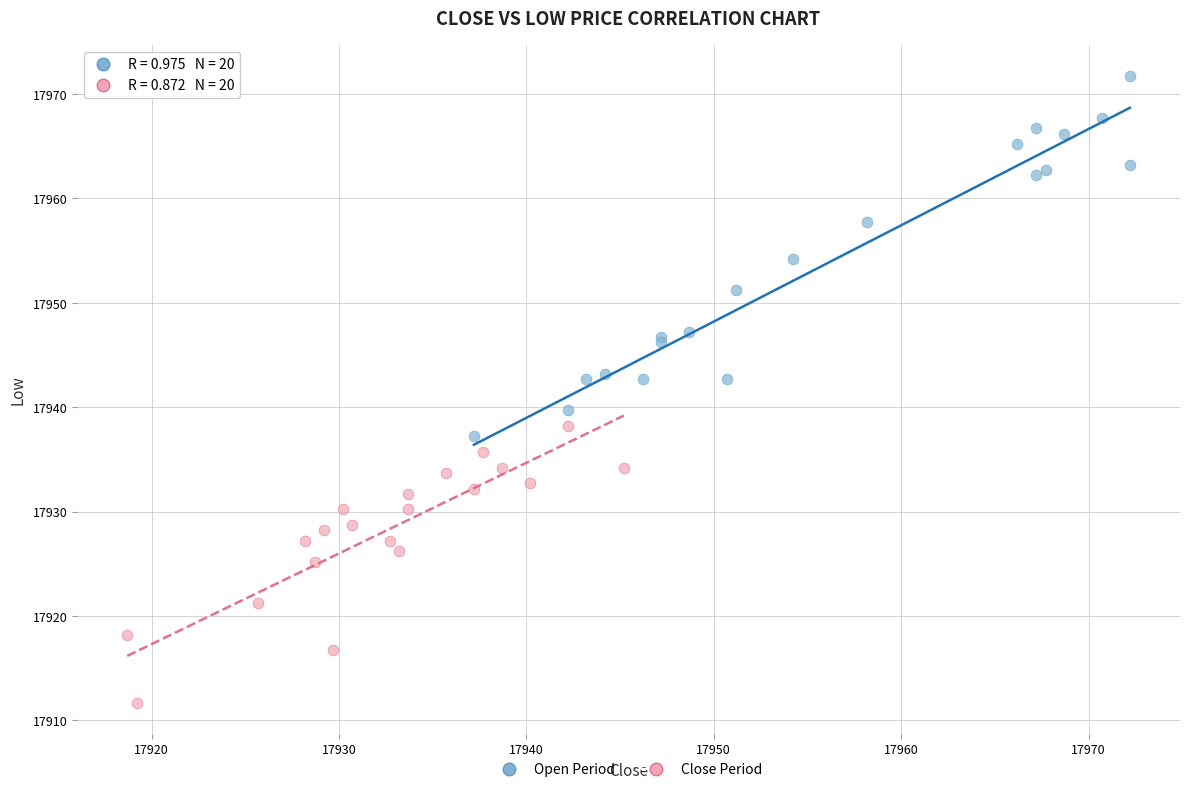

Which series has the largest Y range (max minus min)?

Open Period